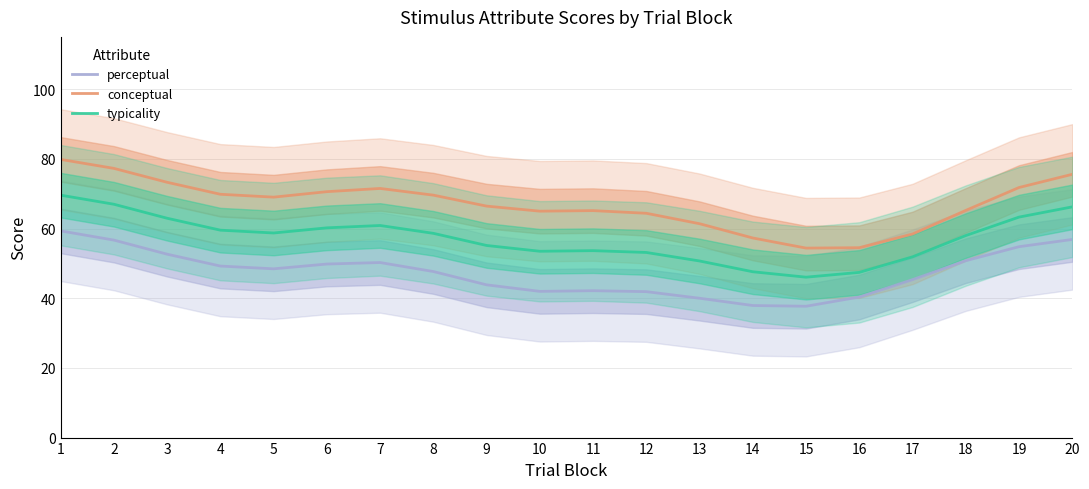

Reading left to right, extract all data points from this chart.

perceptual: 59.3	56.7	52.6	49.2	48.4	49.8	50.2	47.7	43.8	42.0	42.2	41.9	40.0	37.9	37.7	40.3	45.3	50.8	54.8	56.9
conceptual: 79.8	77.3	73.3	69.8	69.0	70.6	71.5	69.6	66.4	65.0	65.1	64.4	61.4	57.3	54.4	54.5	58.4	65.2	71.8	75.6
typicality: 69.6	67.0	62.9	59.5	58.7	60.2	60.9	58.6	55.1	53.5	53.6	53.1	50.7	47.6	46.0	47.4	51.9	58.0	63.3	66.2